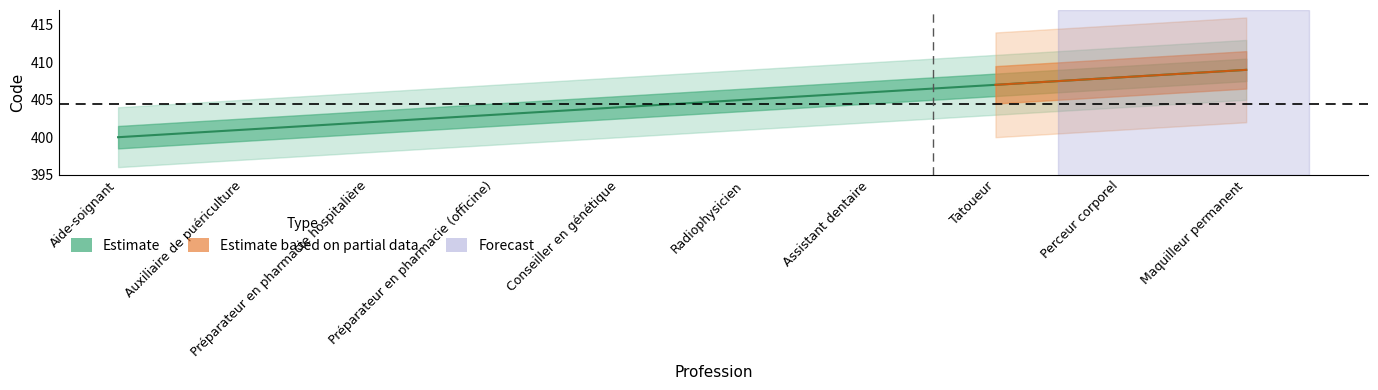

At which category does the chart reach its minimum across all series?

Aide-soignant